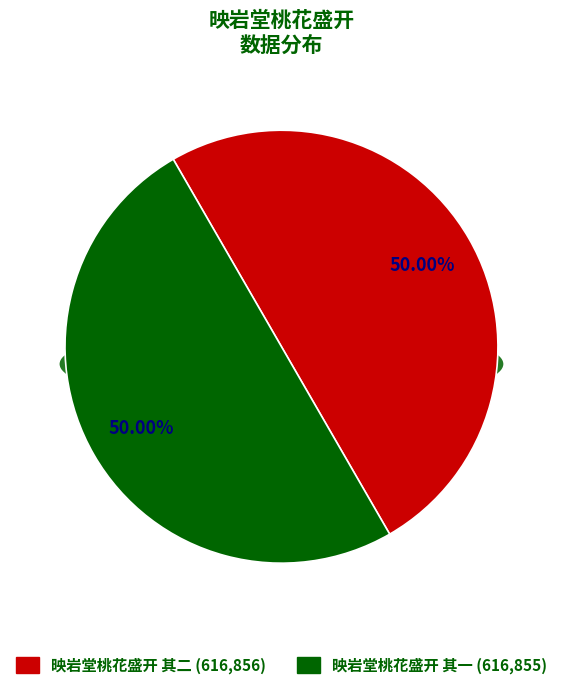

What percentage is the 映岩堂桃花盛开 其二 slice, to the nearest percent?

50%